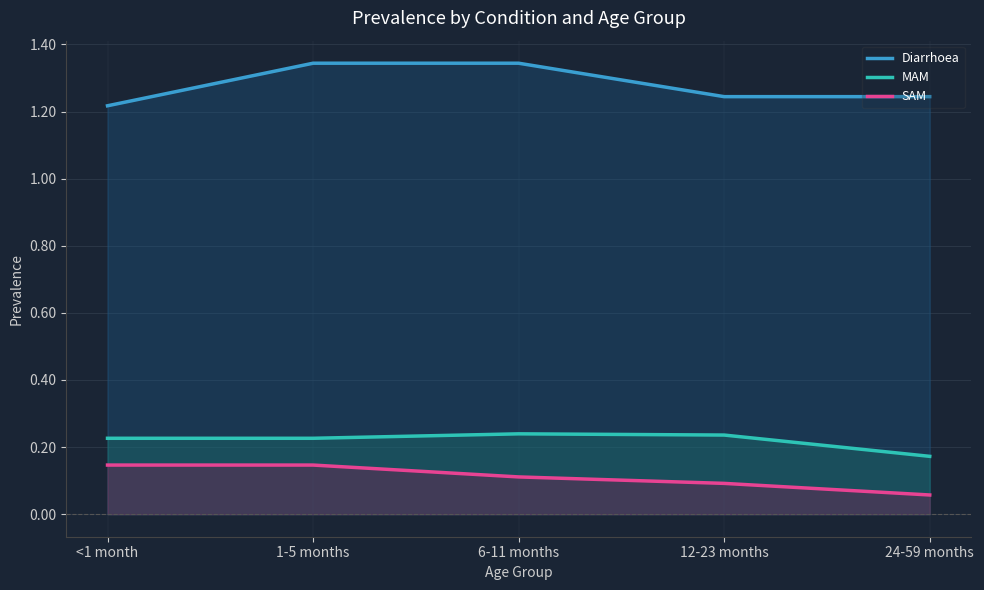

How many lines are shown in the chart?

3